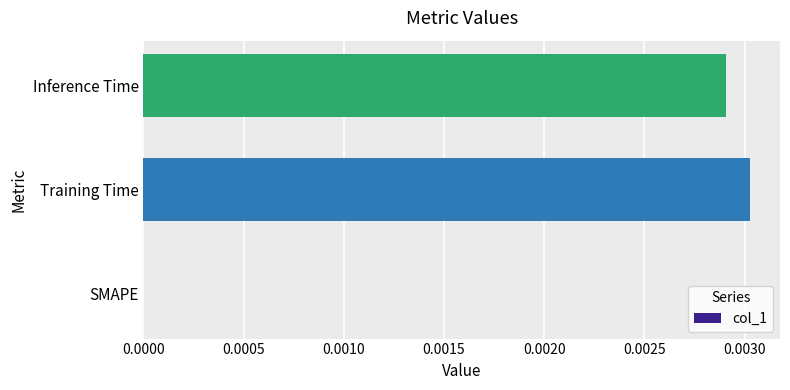

Are the bars horizontal?

Yes